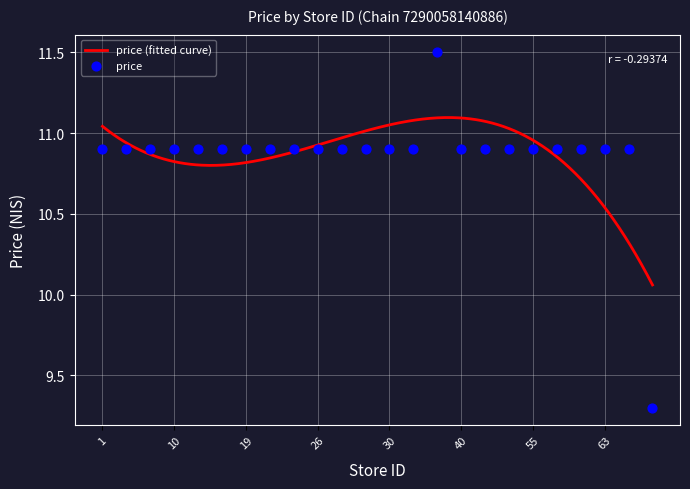

Between 11 and 36, which is larger?

11